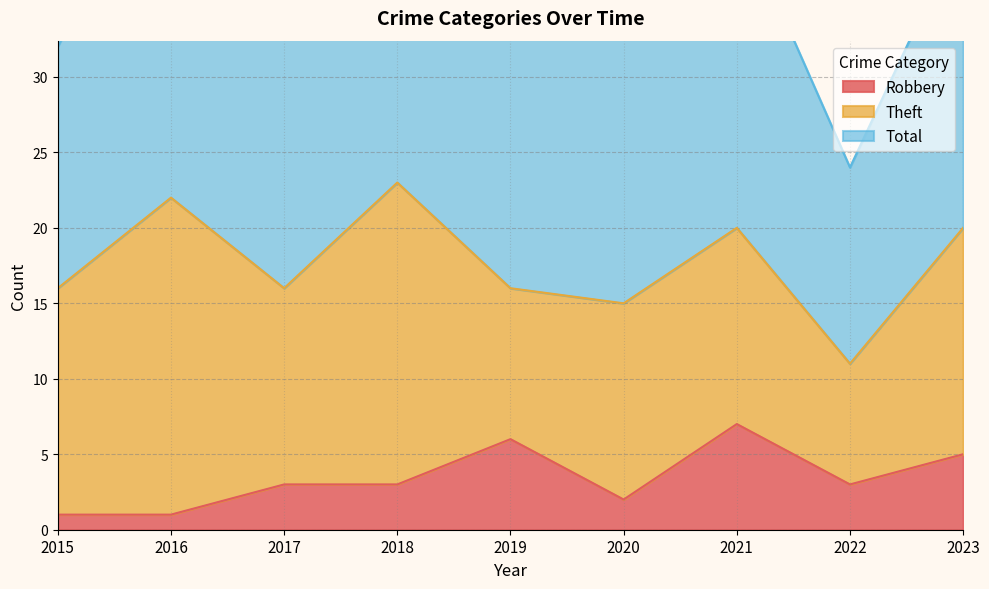

At which category does Robbery reach its first local peak?

2019